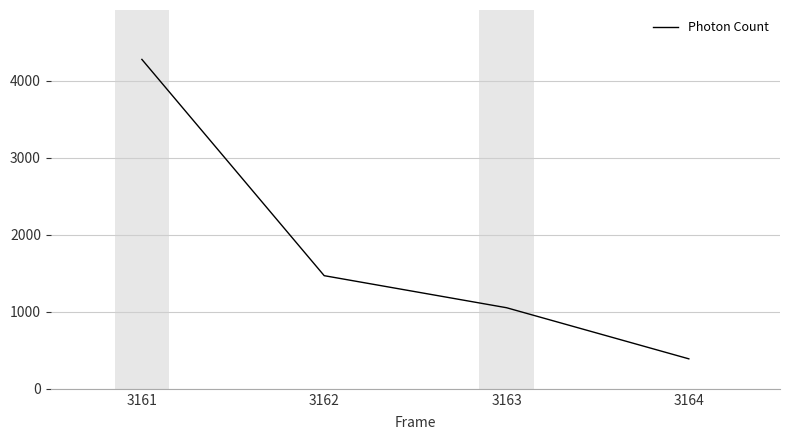

True or false: the data has more than 2 interior local peaks.

False